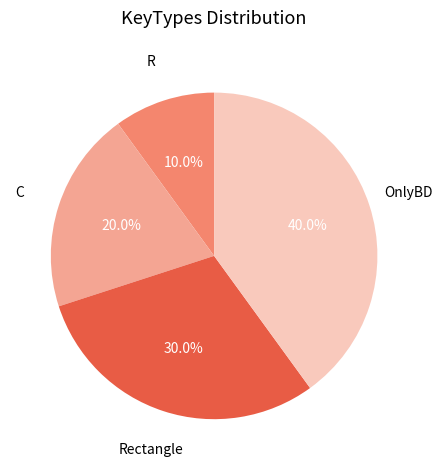

Which slice is the smallest?

R